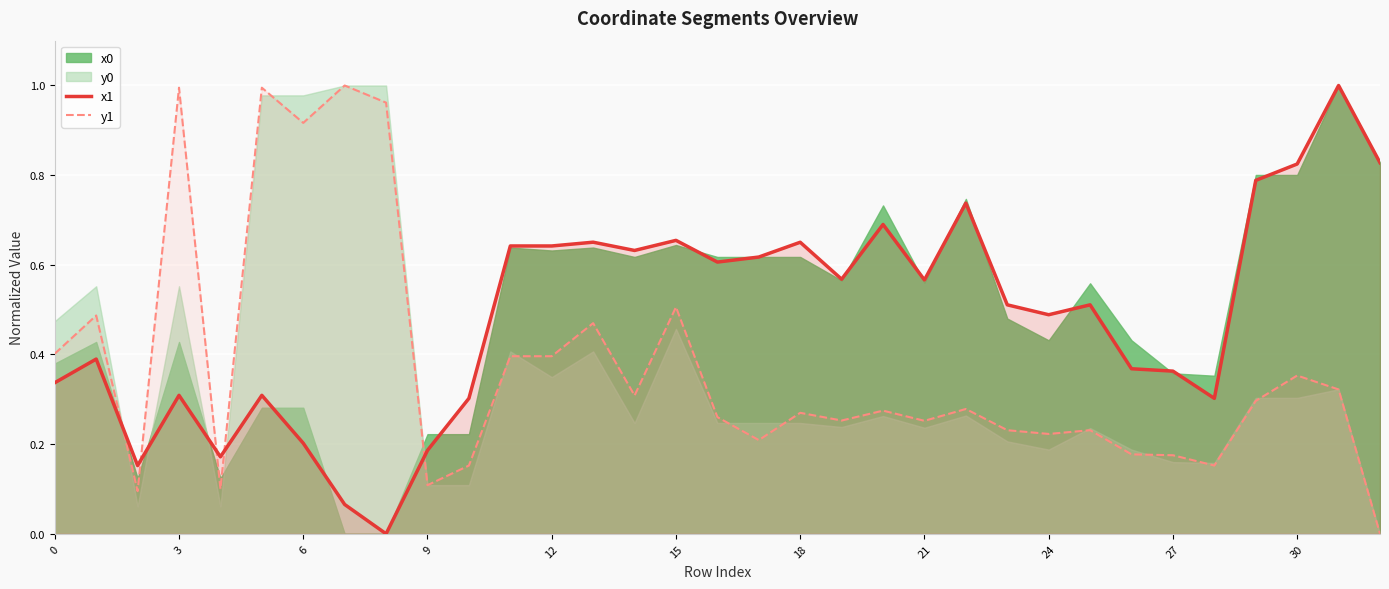

After their last crossing, which series has the higher values: x1 or y1?

x1